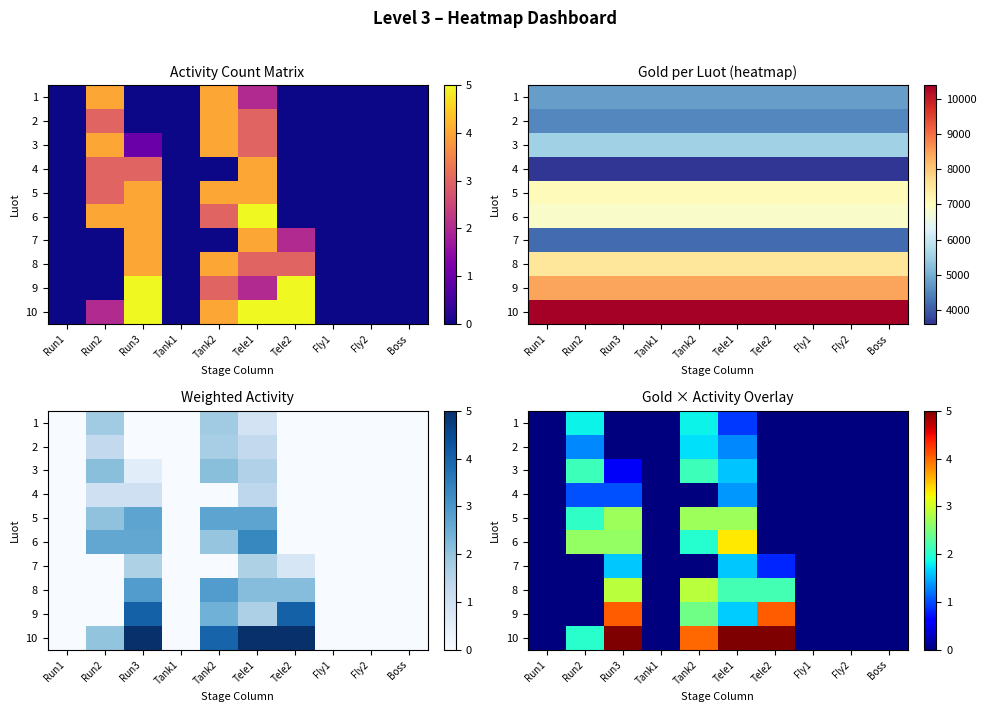

At which label is 5 closest to 1?

Run1